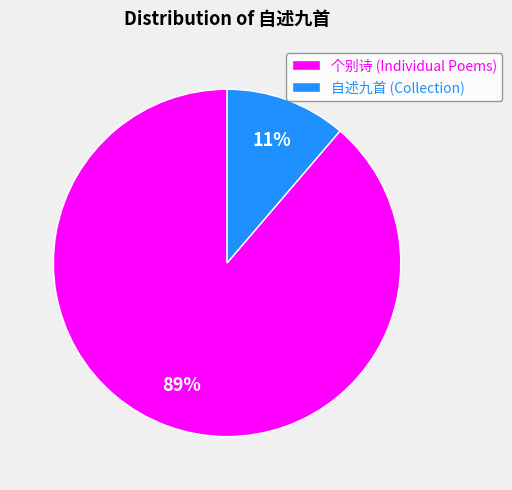

Rank the categories by value from highest to lowest.

个别诗 (Individual Poems), 自述九首 (Collection)